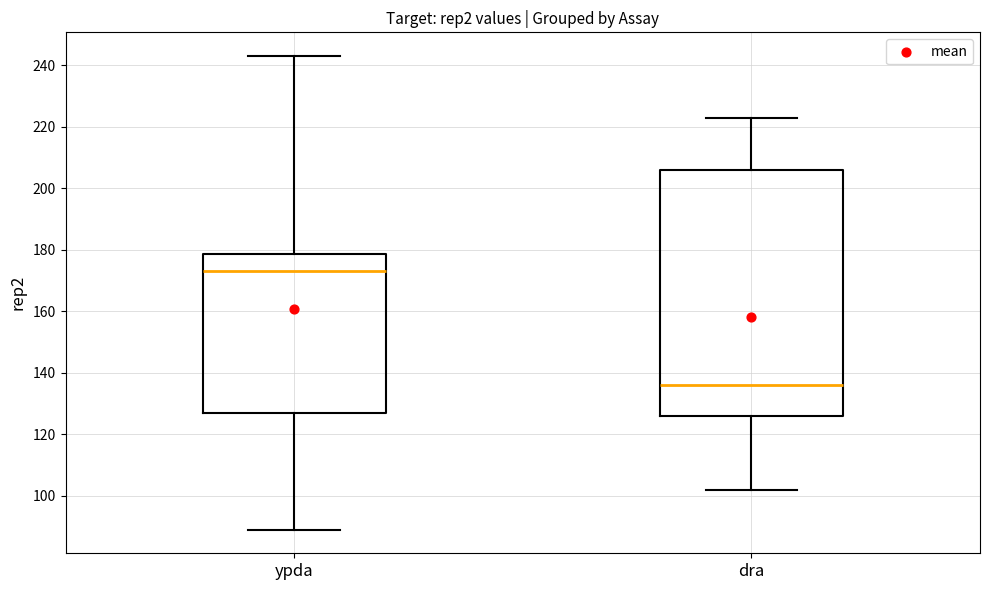

Which box is the tallest, from its lower edge to its upper edge?

dra